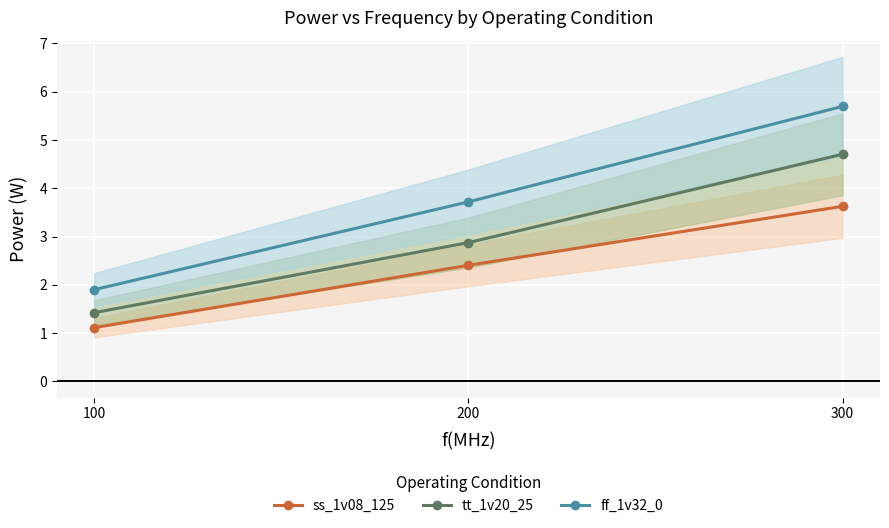

What is the average value of the ff_1v32_0 series?

3.8